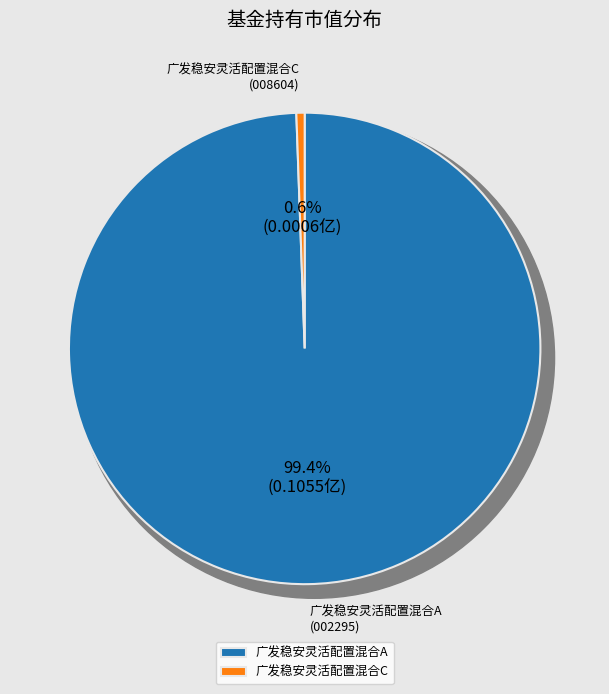

Is there a majority slice in this chart?

Yes